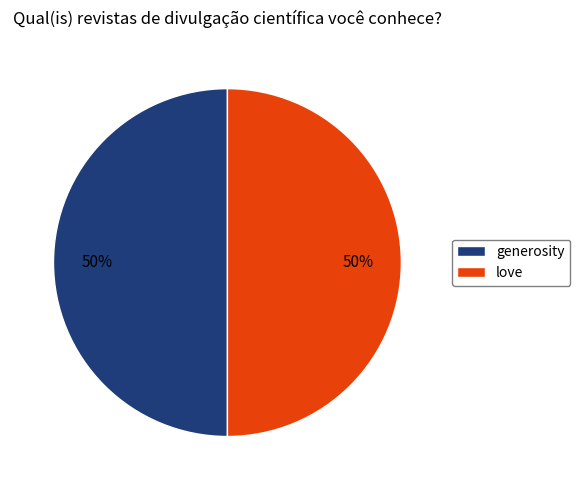

To the nearest percent, what is the combined percentage of generosity and love?

100%